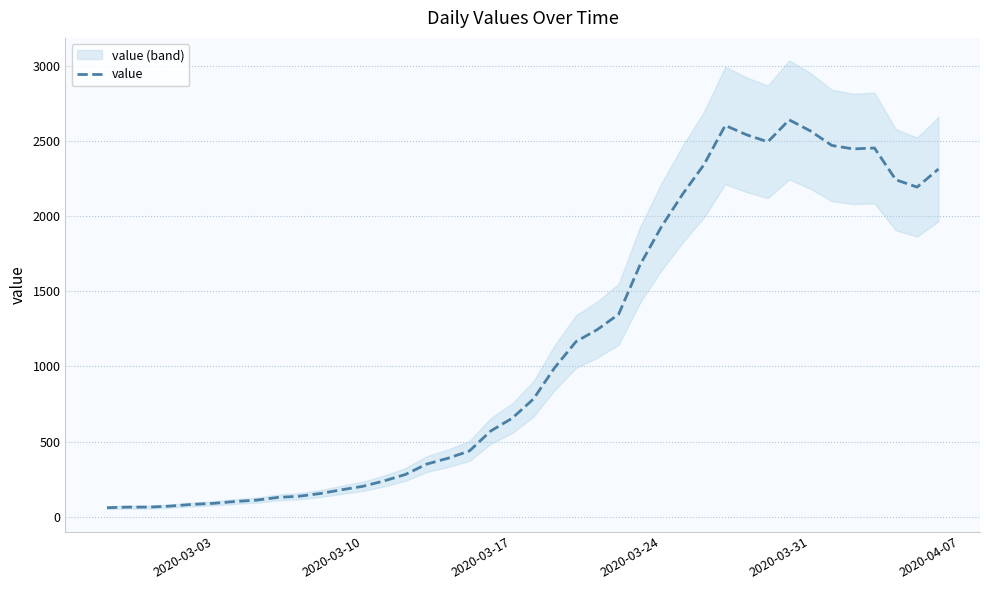

What is the value of the 1st point from the left?

61